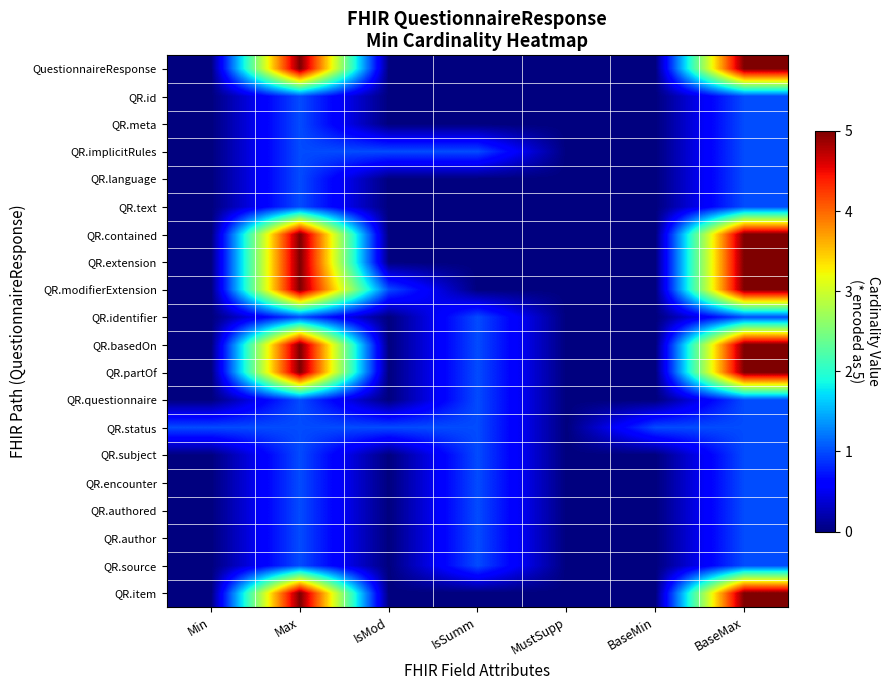

How many distinct data groups are displayed?

20